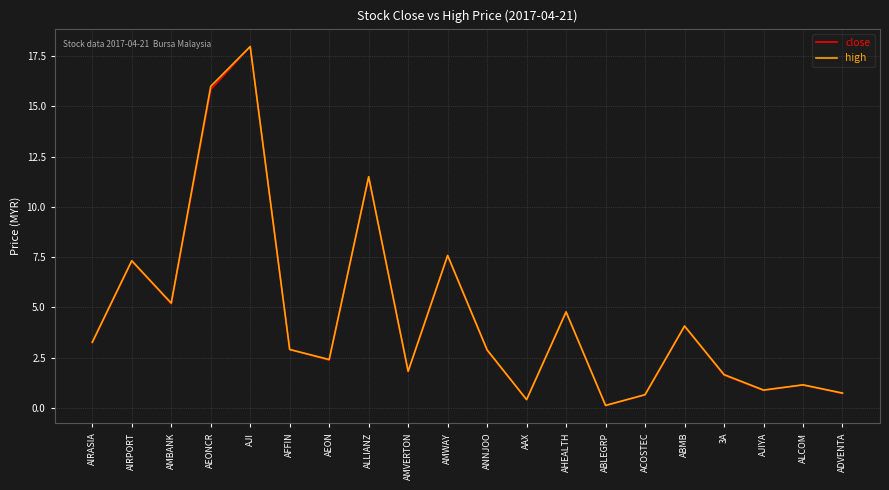

What is the average value of the close series?

4.6